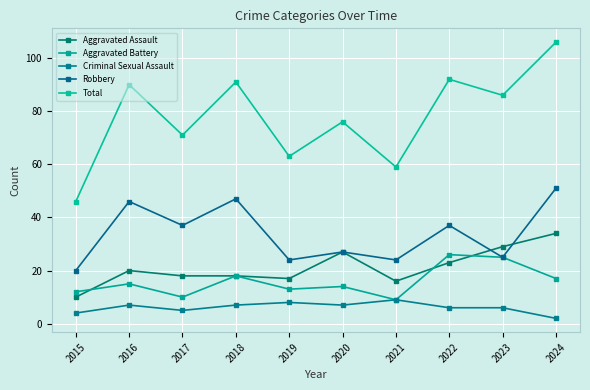

The value of Criminal Sexual Assault at 2016 is 3. True or false?

False